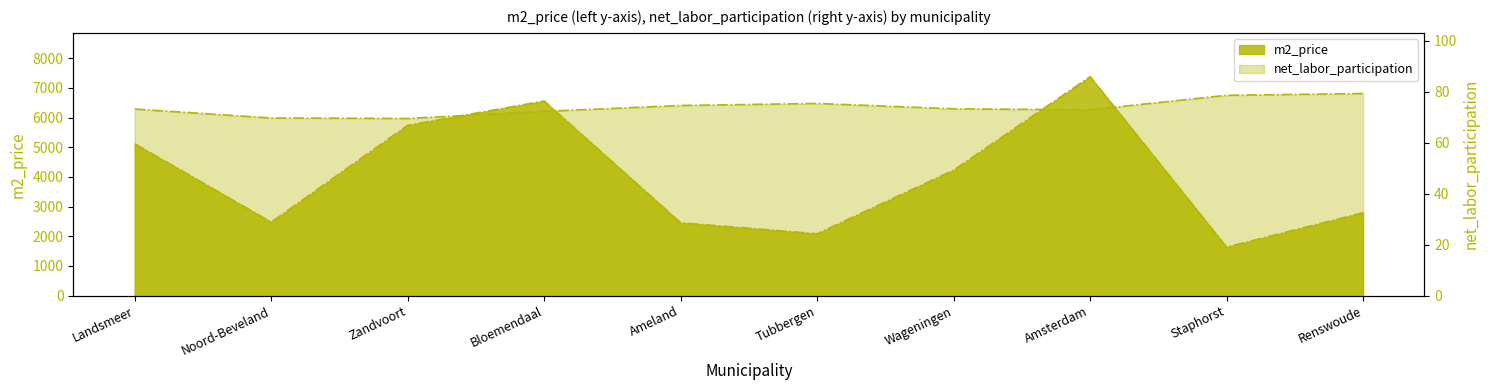

Which has a higher value, Noord-Beveland or Wageningen?

Wageningen